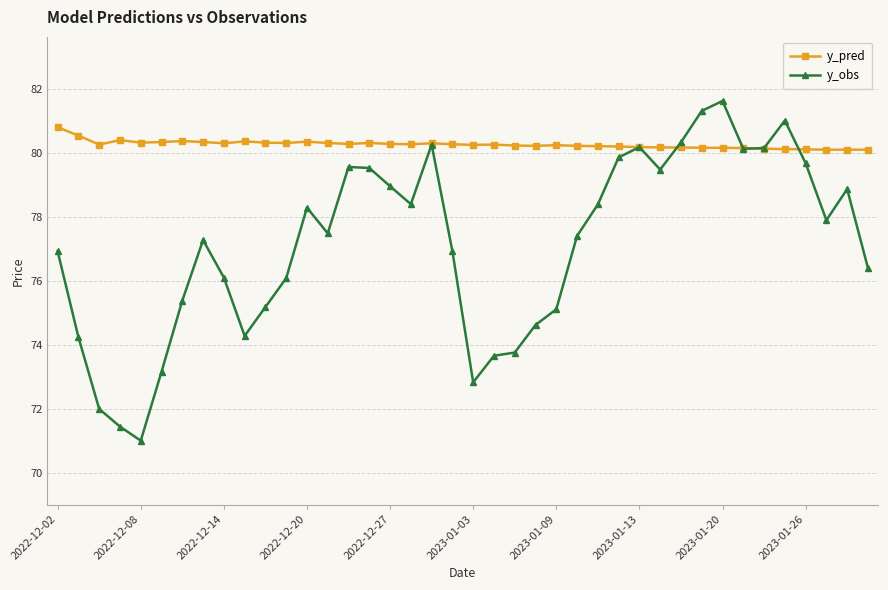

What is the value of the y_pred point at the 12th from the left?

80.3